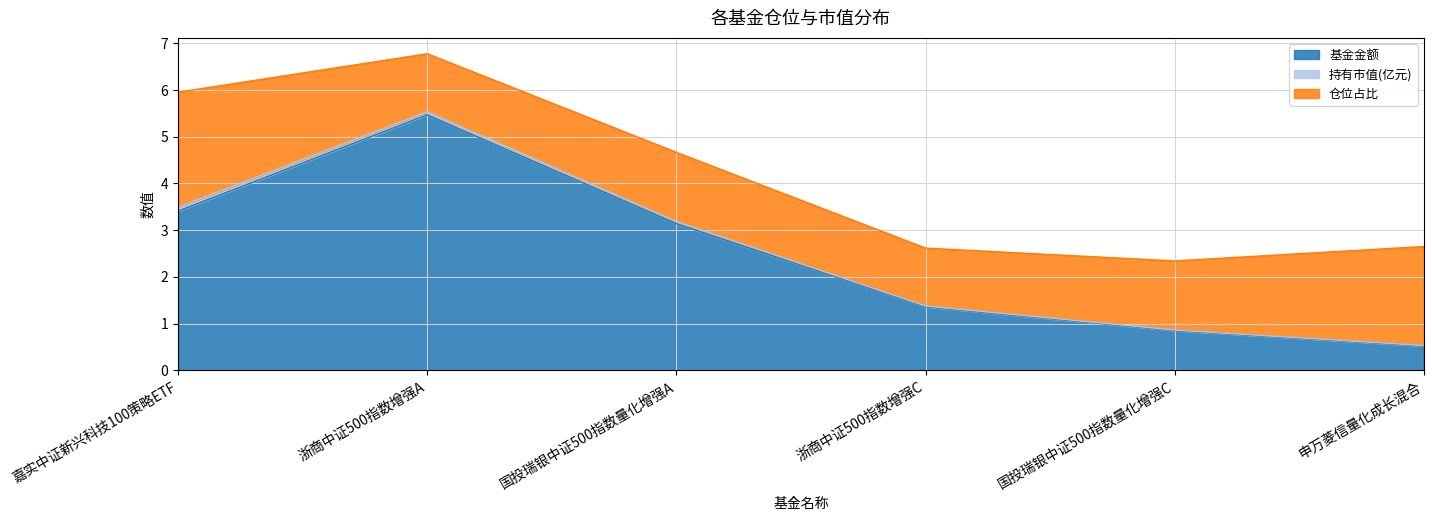

At which category does 基金金额 reach its first local peak?

浙商中证500指数增强A